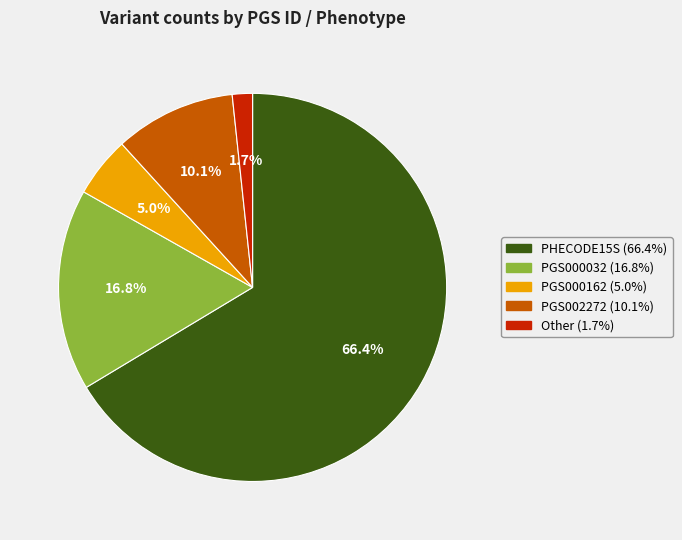

Is there any slice that represents more than half of the pie?

Yes